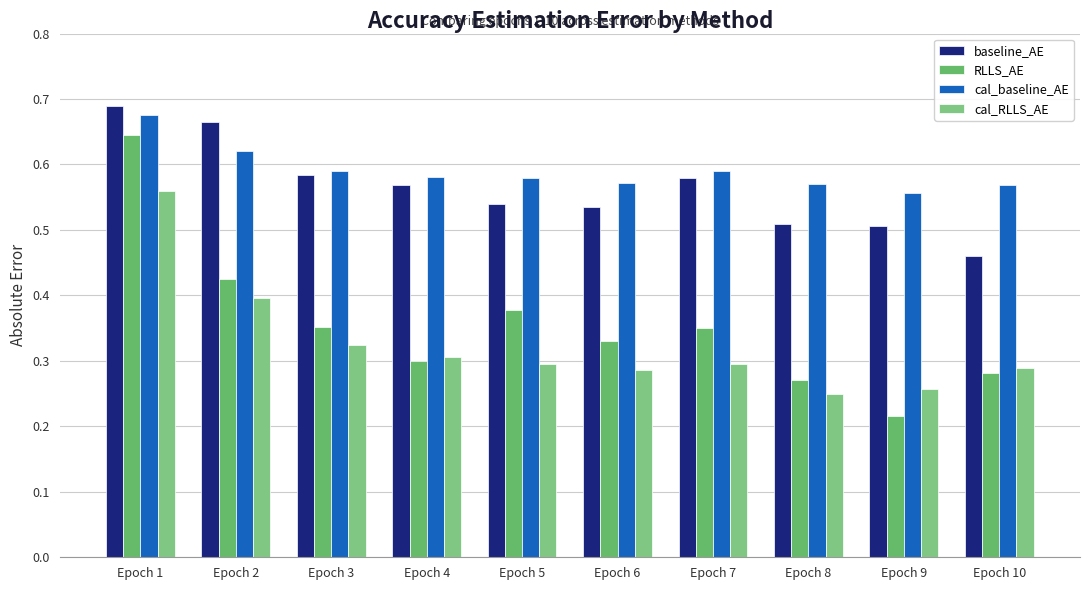

The value of baseline_AE at Epoch 5 is 0.5. True or false?

True